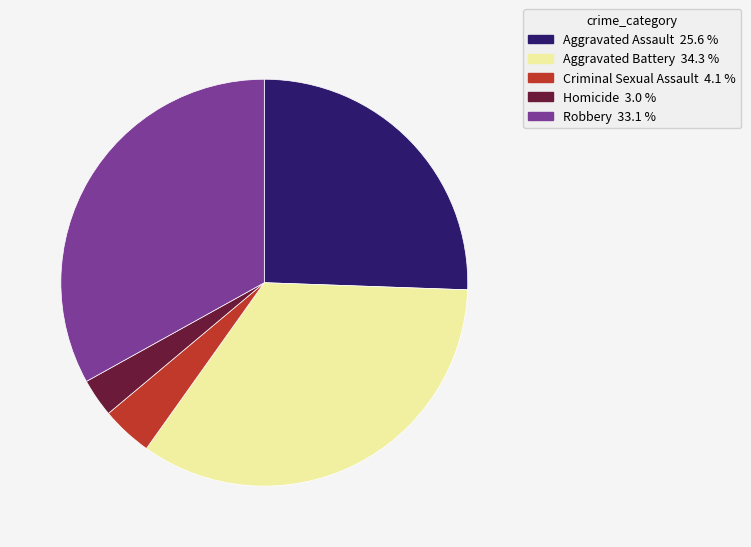

Between Criminal Sexual Assault and Aggravated Assault, which is larger?

Aggravated Assault